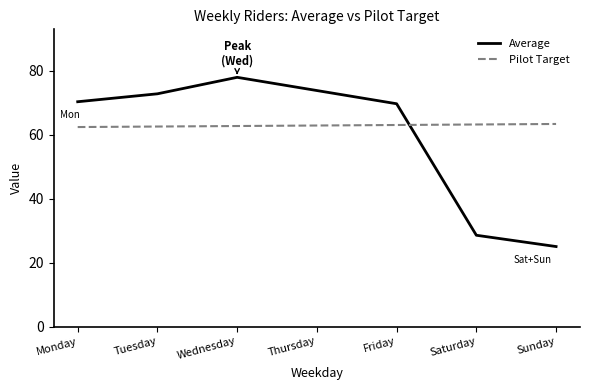

At how many categories does at least one series exceed 39?

7